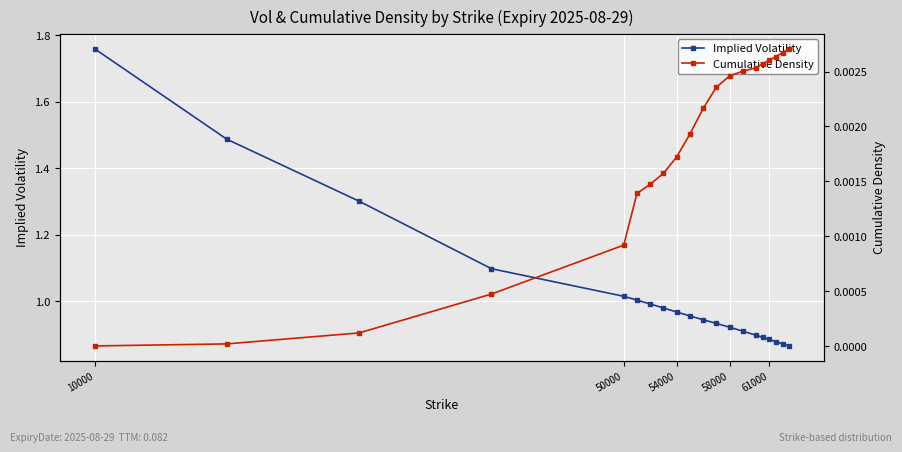

True or false: Implied Volatility has a value of 0.5 at 54000.

False